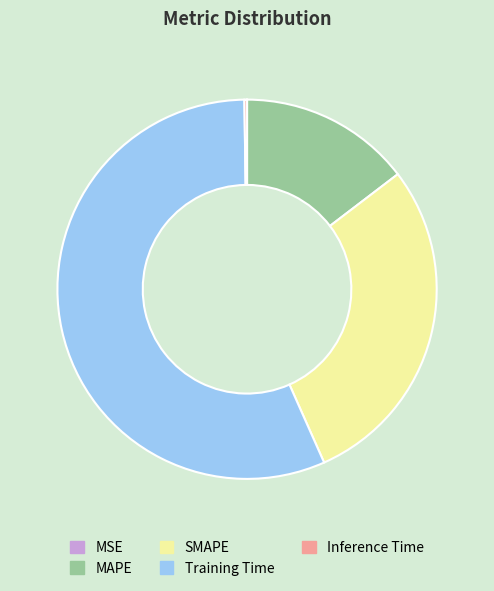

What is the largest slice in the pie chart?

Training Time